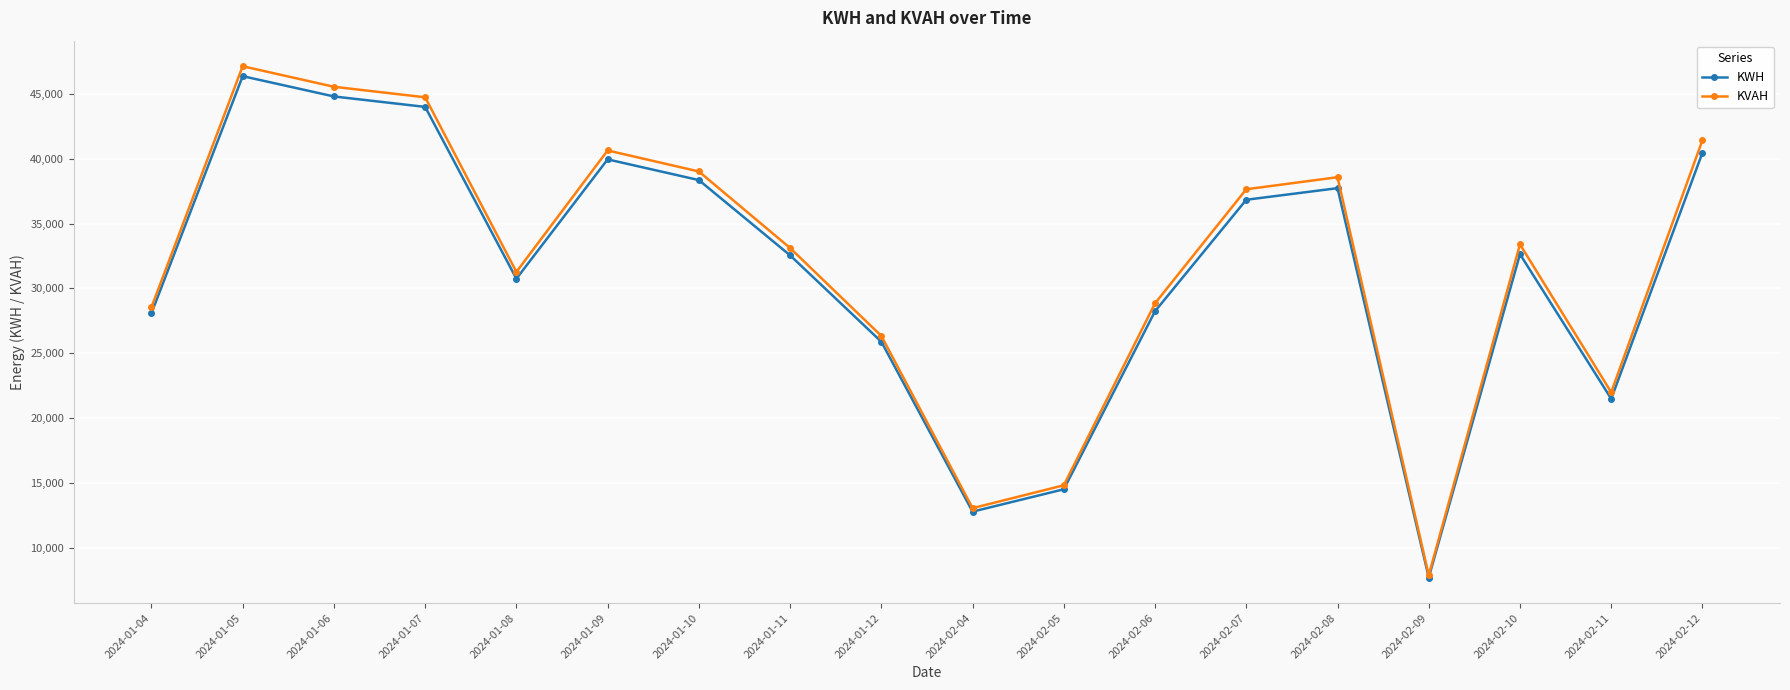

What is the label of the 18th point from the left?

2024-02-12